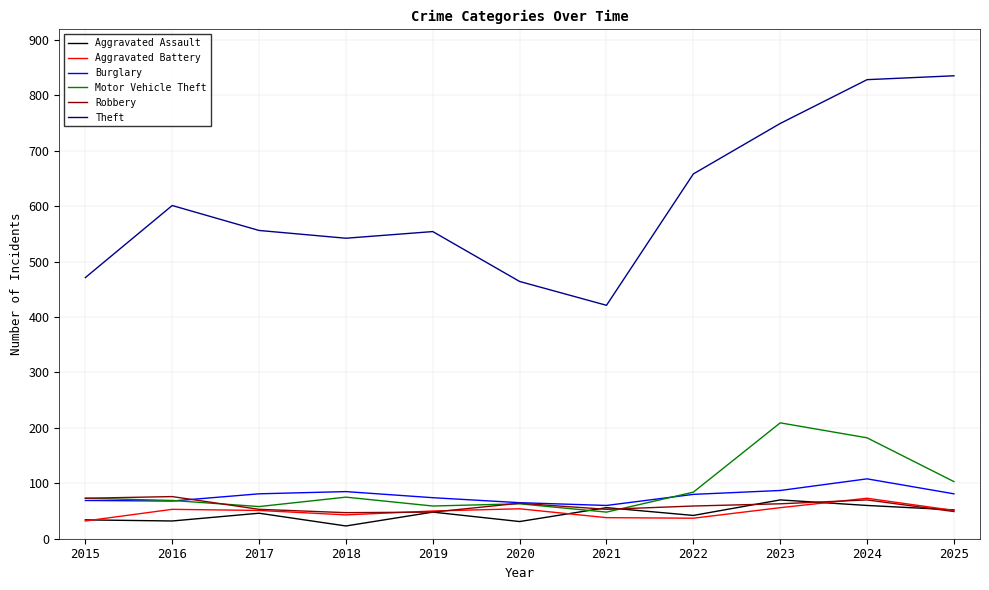

What is the minimum value for Burglary?

60